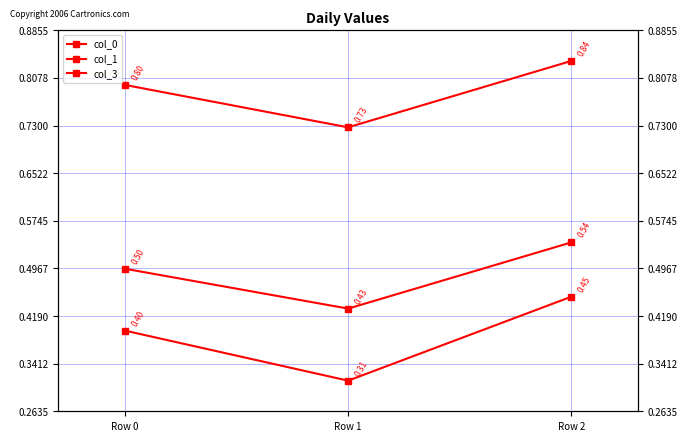

Reading right to left, what are all the values shown in this chart?

col_0: 0.5	0.3	0.4
col_1: 0.8	0.7	0.8
col_3: 0.5	0.4	0.5